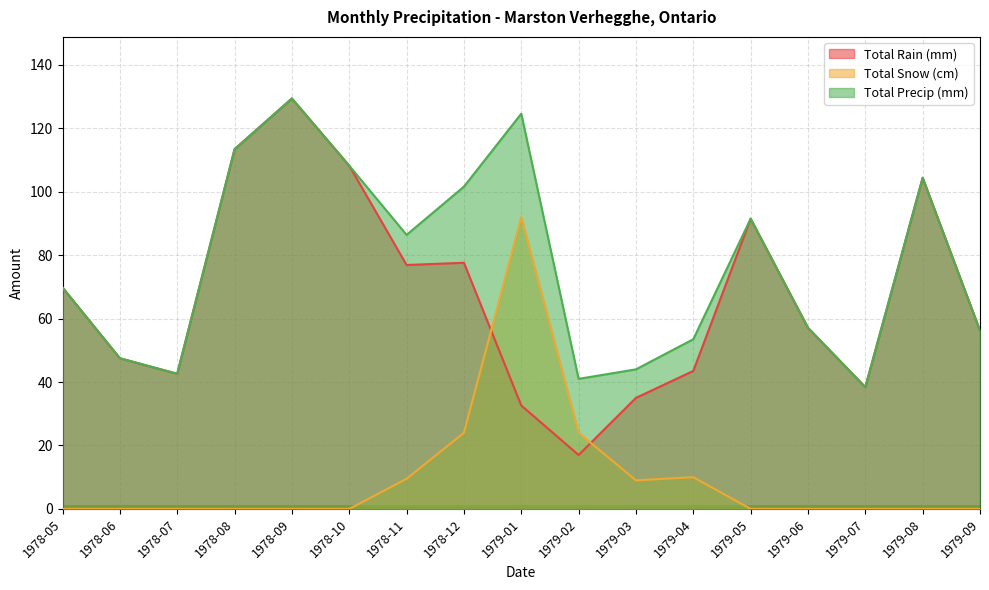

List the labels in order of Total Snow (cm) value, largest first.

1979-01, 1978-12, 1979-02, 1979-04, 1978-11, 1979-03, 1978-05, 1978-06, 1978-07, 1978-08, 1978-09, 1978-10, 1979-05, 1979-06, 1979-07, 1979-08, 1979-09